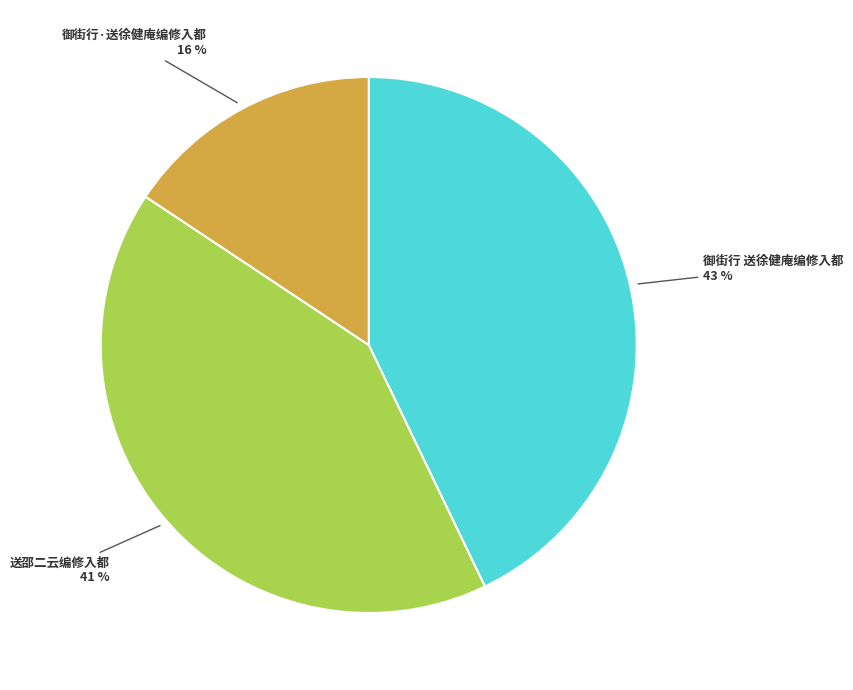

Is 御街行 送徐健庵编修入都 the majority of the pie?

No